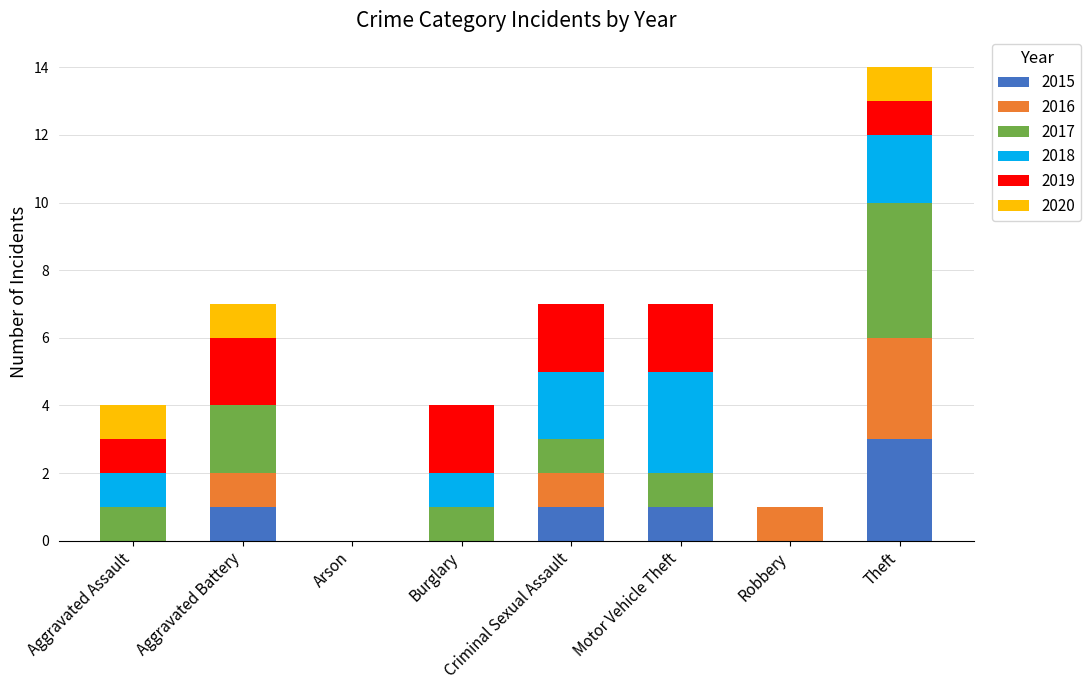

What is the sum of all 2015 values?

6